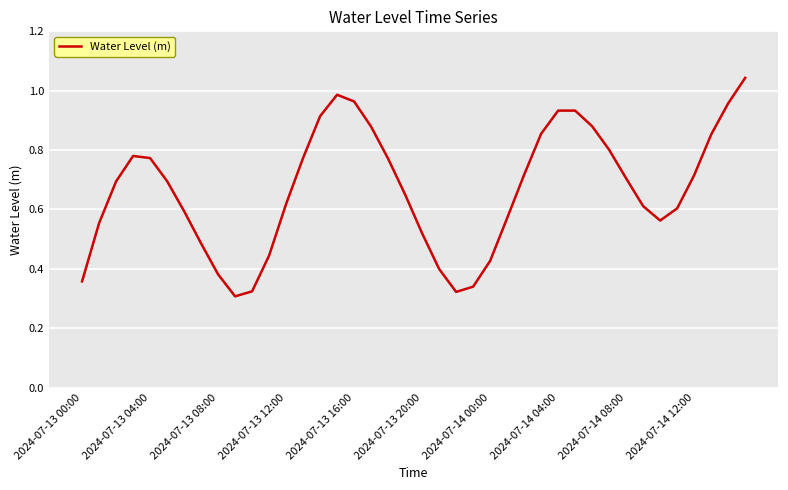

How many points are higher than both their immediate neighbors (excluding endpoints)?

3